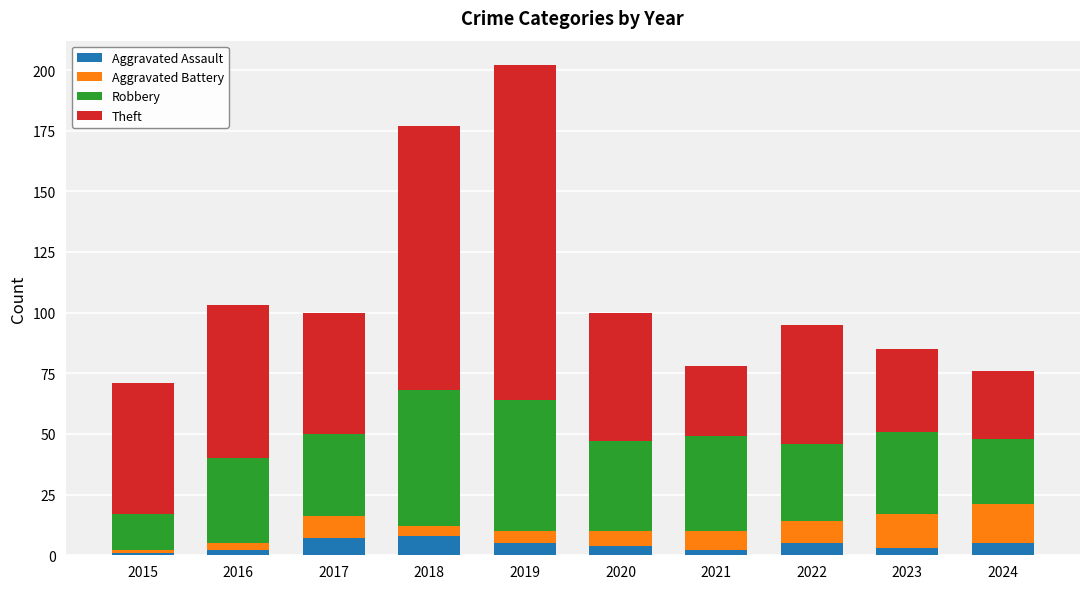

At which category is the sum across all series the highest?

2019